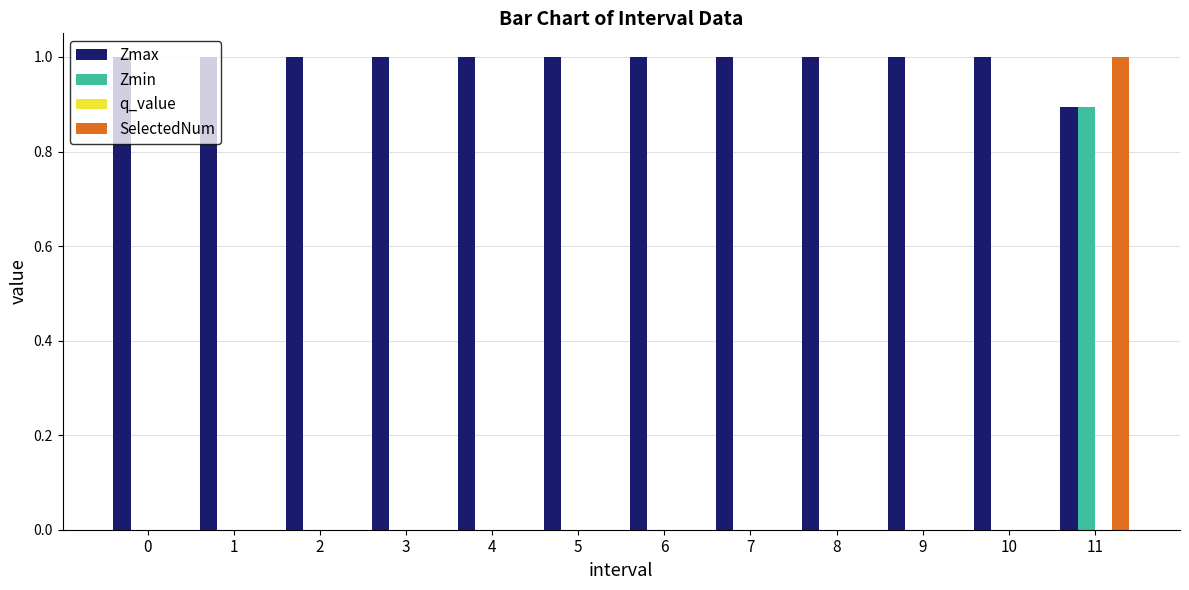

True or false: SelectedNum has a value of 0.0 at 2.

True